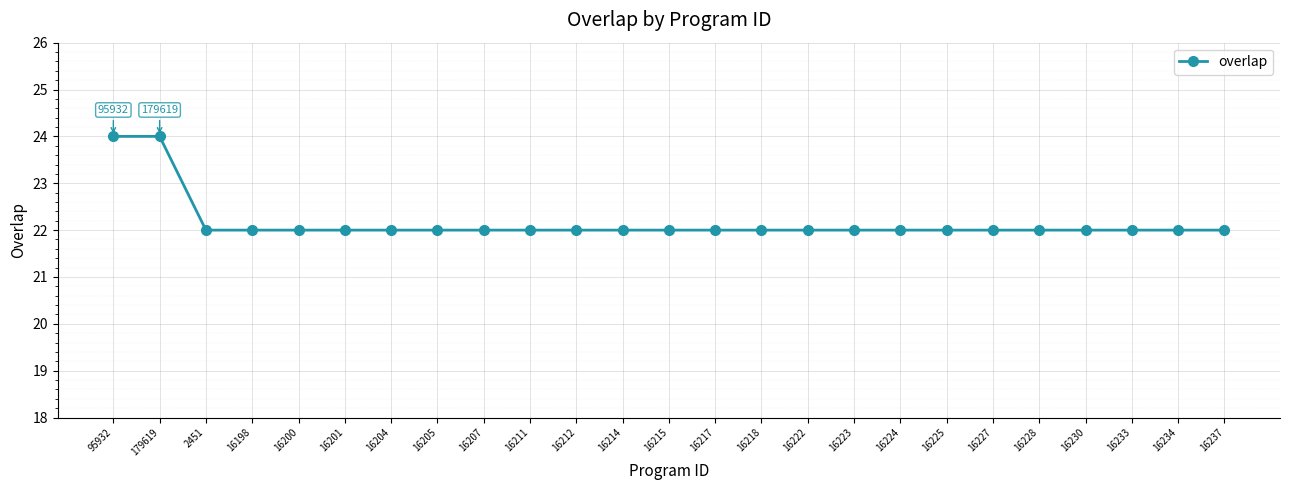

The chart shows a value of 22 at 16233. True or false?

True